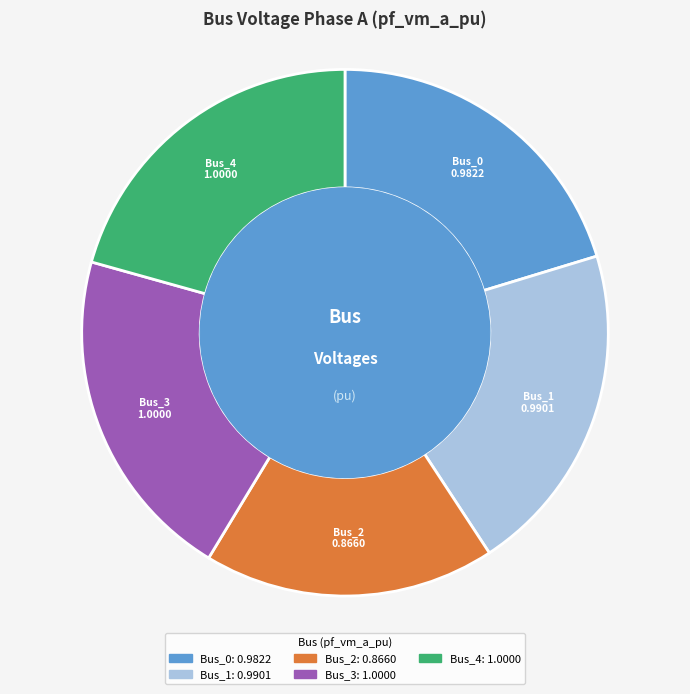

Is there any slice that represents more than half of the pie?

No